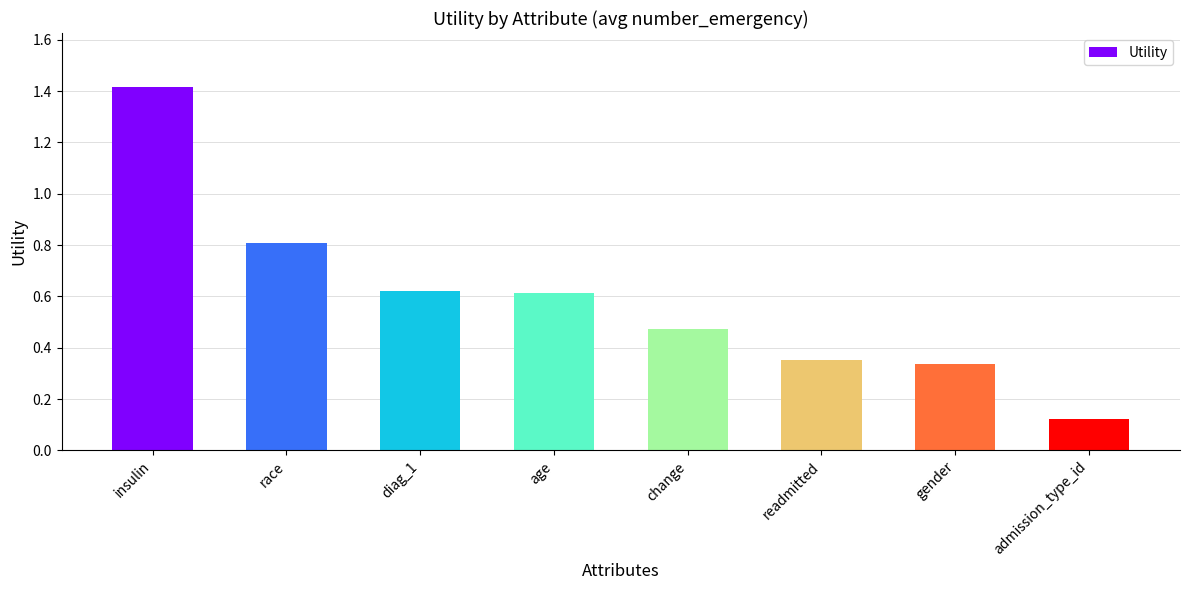

How many bars are there in total?

8